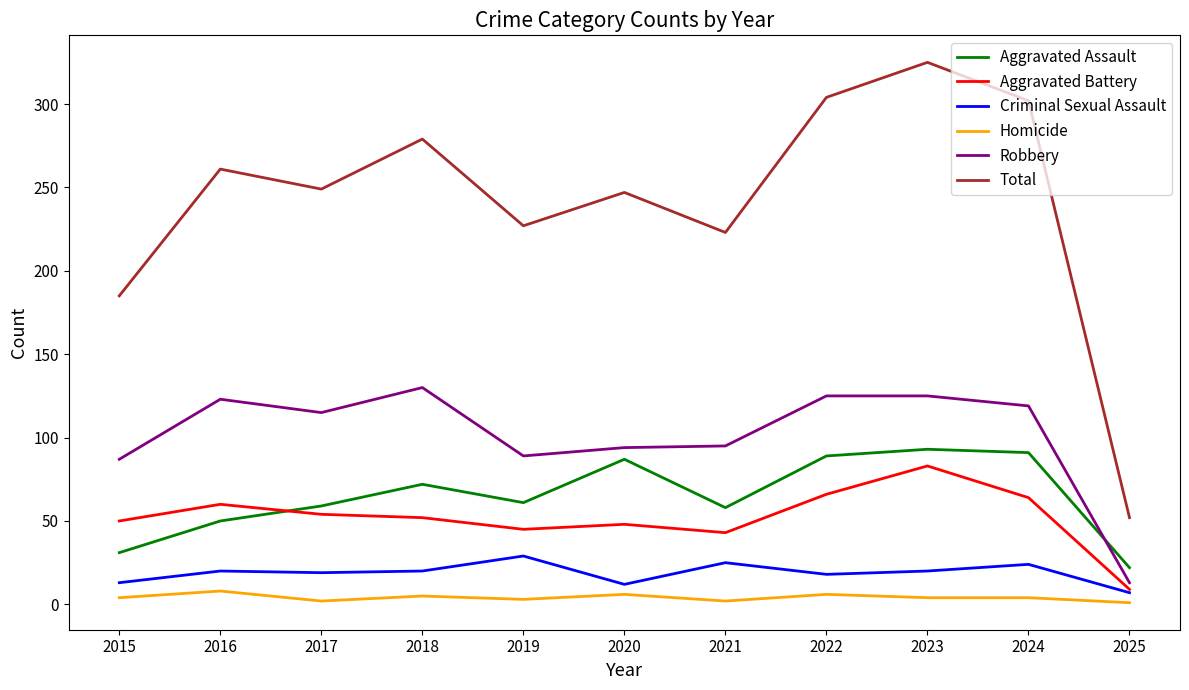

Is this an area chart (filled region under the line)?

No